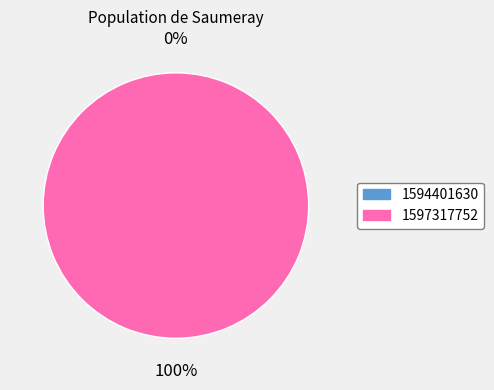

Rank the categories by value from lowest to highest.

1594401630, 1597317752